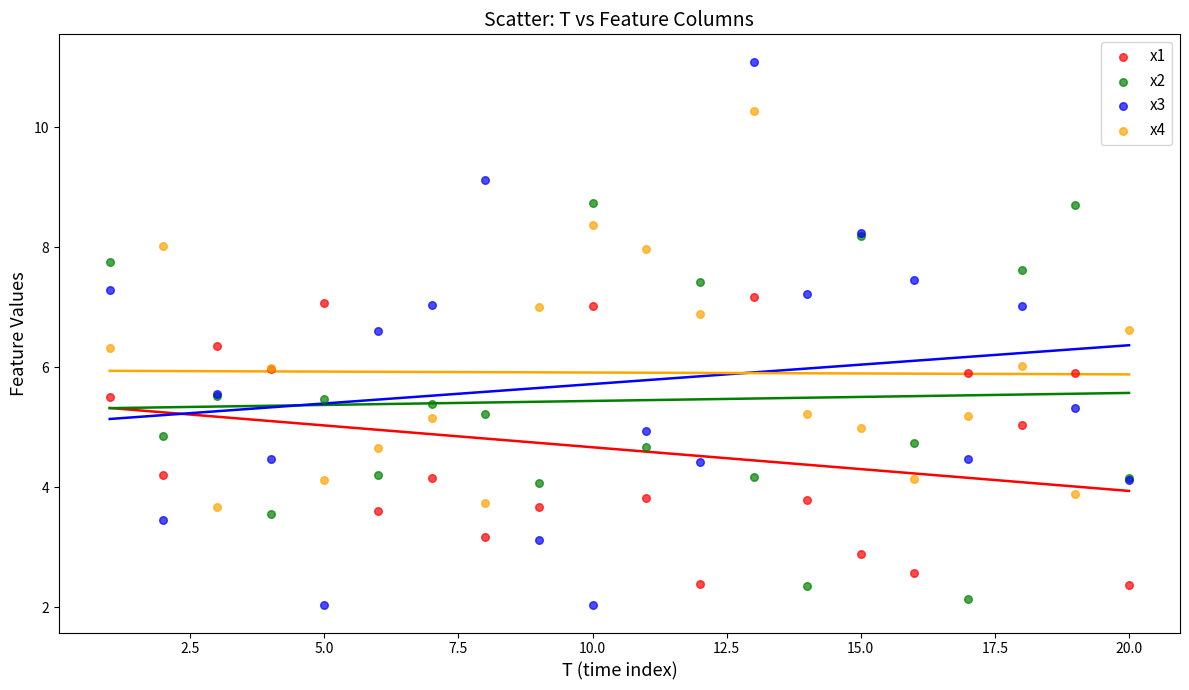

Which series reaches the minimum Y coordinate?

x3